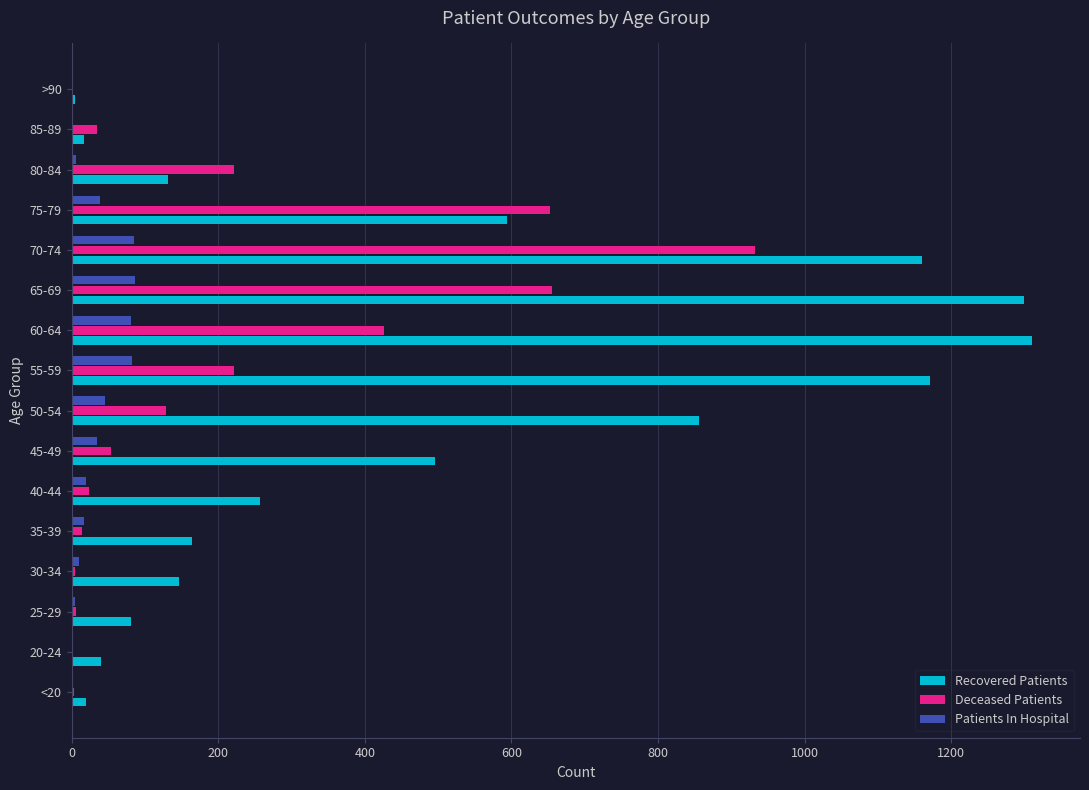

At which category is the sum across all series the highest?

70-74